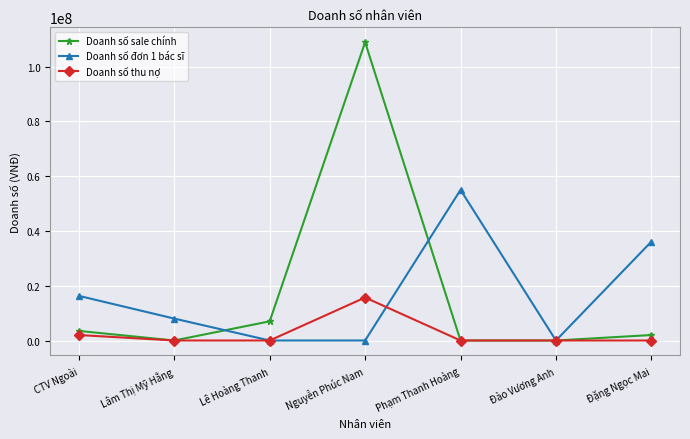

Where does the Doanh số sale chính series first go above 2000000?

CTV Ngoài